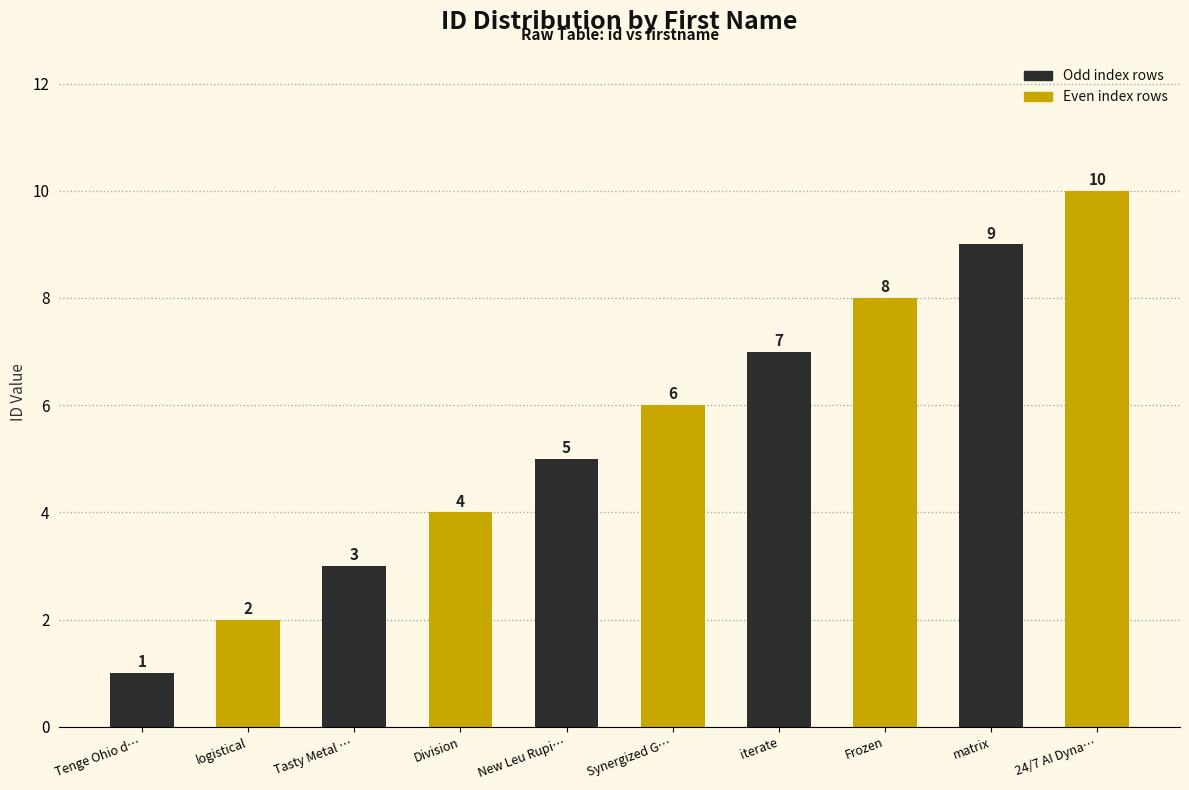

Between matrix and iterate, which is larger?

matrix